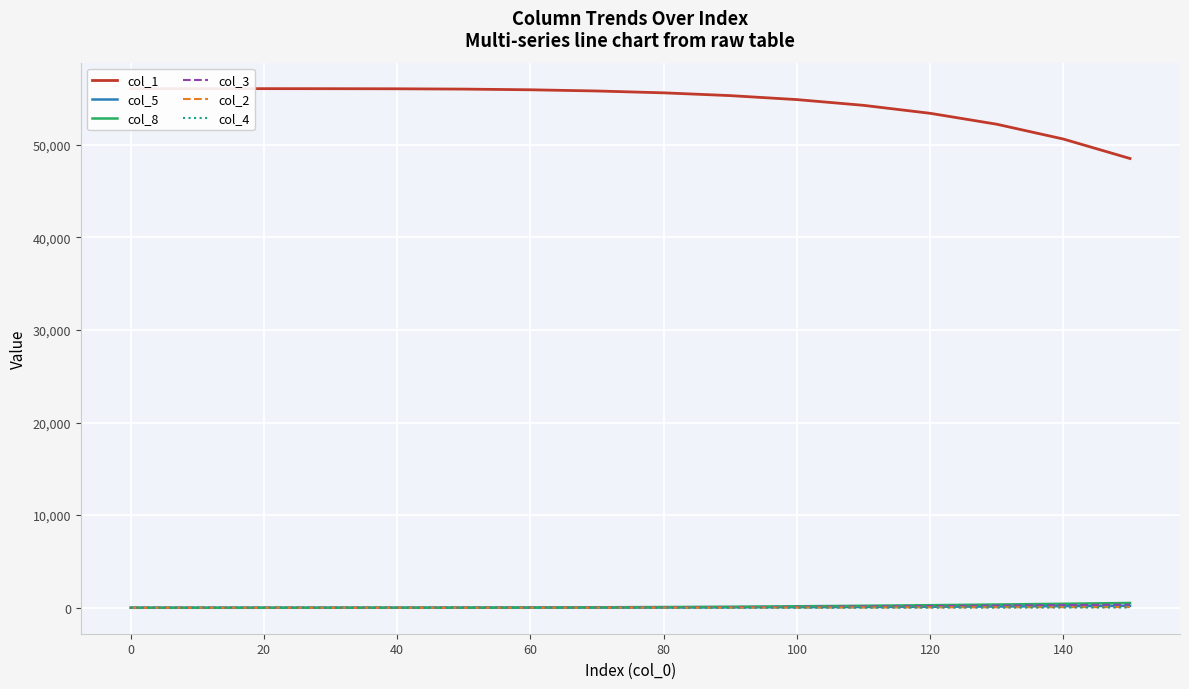

Between 0 and 80, which series saw the biggest shift?

col_1